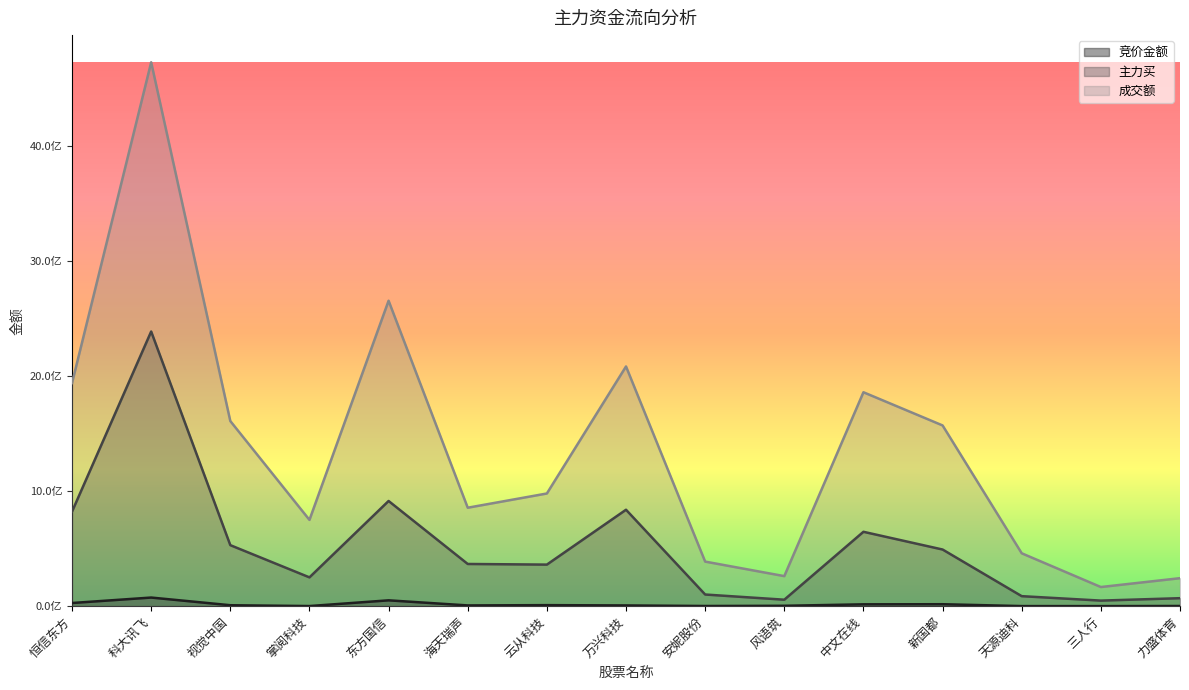

Is it true that 成交额 equals 978486662 at 云从科技?

True